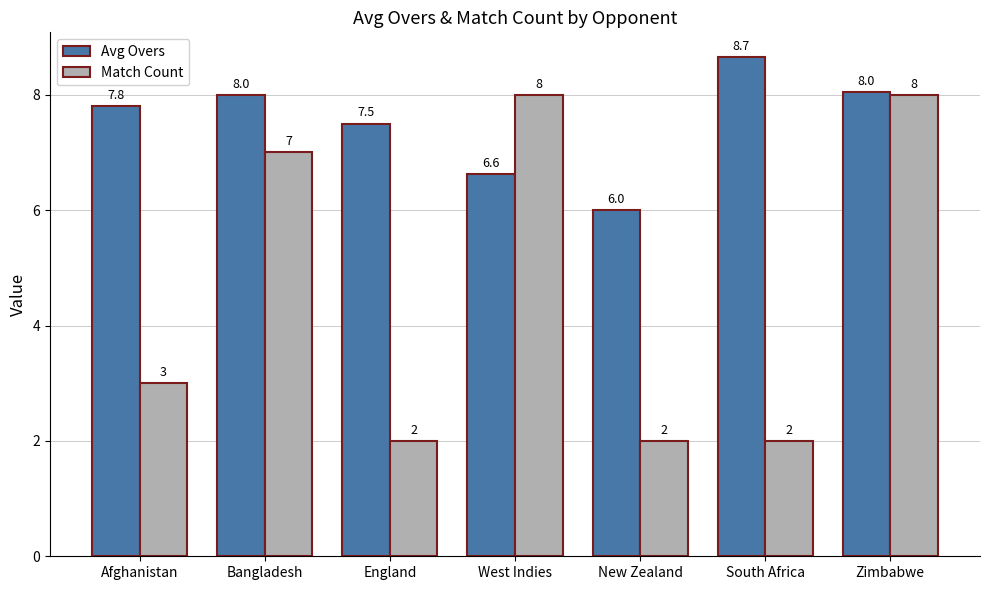

Reading left to right, extract all data points from this chart.

Avg Overs: 7.8	8.0	7.5	6.6	6.0	8.7	8.0
Match Count: 3.0	7.0	2.0	8.0	2.0	2.0	8.0